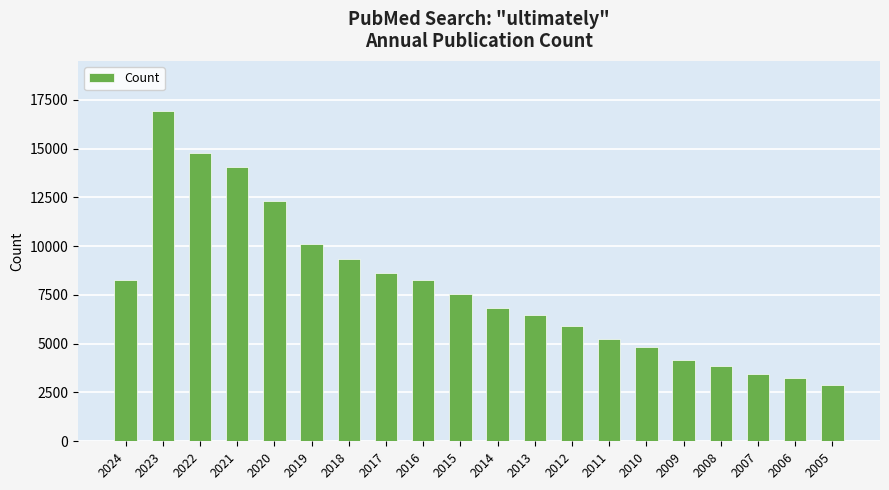

True or false: the data shows 3464 at 2007.

True